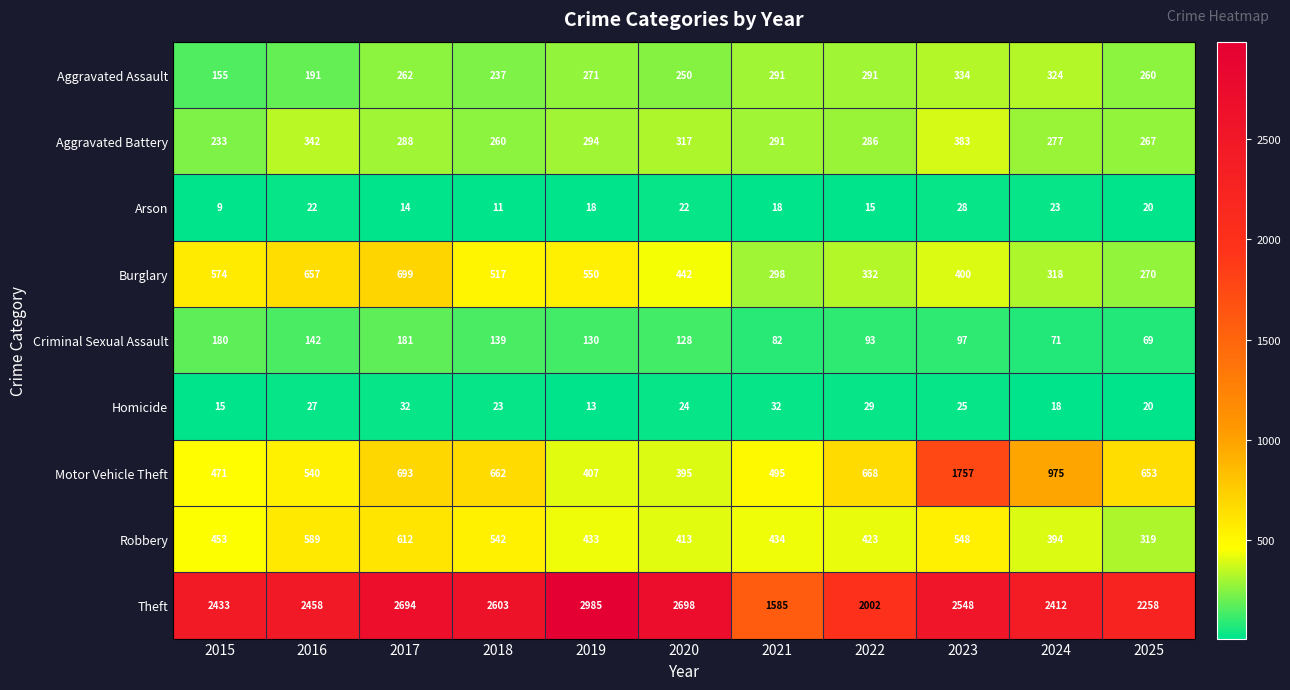

At which label does Burglary reach its minimum?

2025